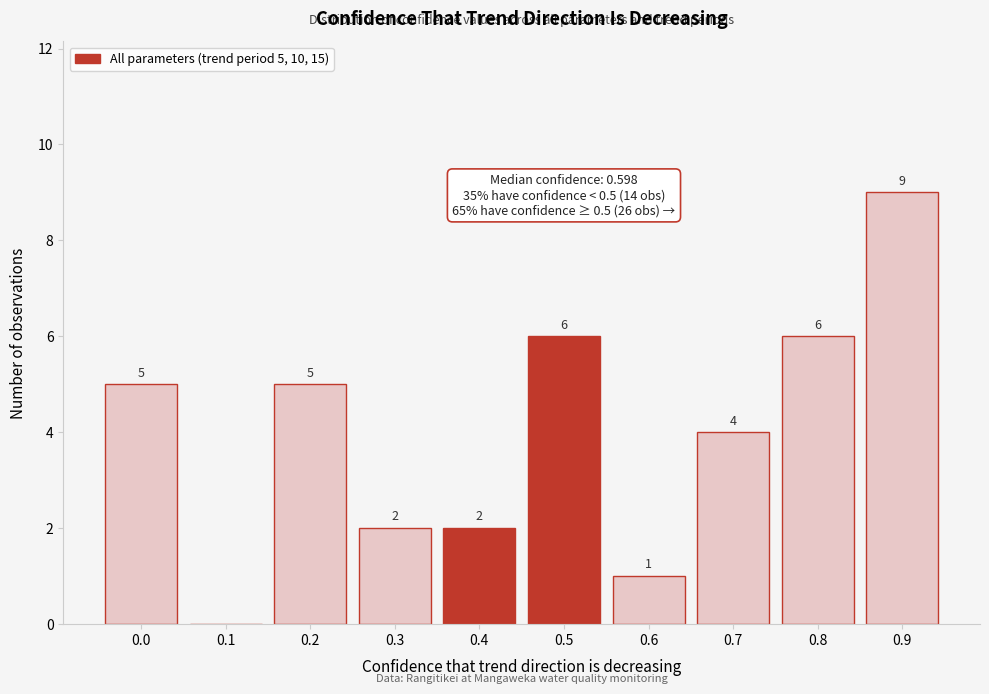

Reading right to left, transcribe all the data shown in this chart.

0.9=9	0.8=6	0.7=4	0.6=1	0.5=6	0.4=2	0.3=2	0.2=5	0.1=0	0.0=5